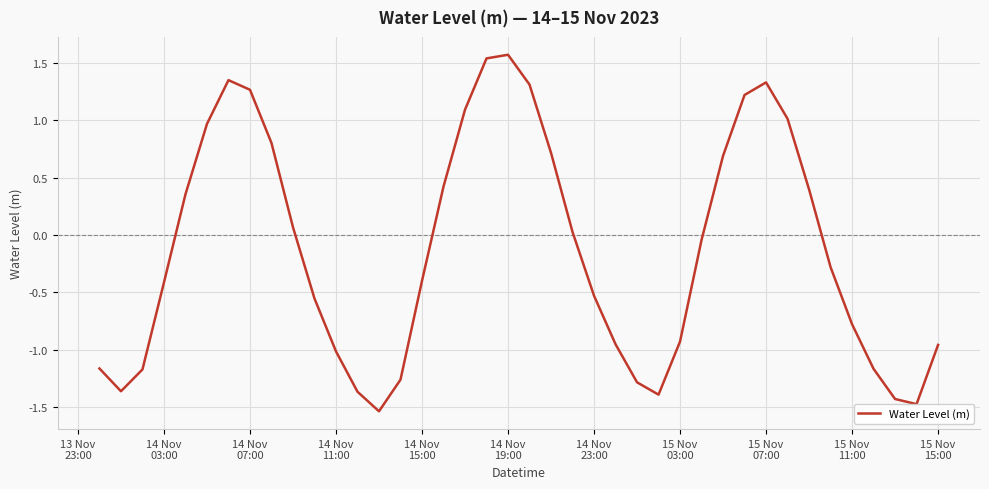

What is the difference between the maximum and minimum values?

3.1